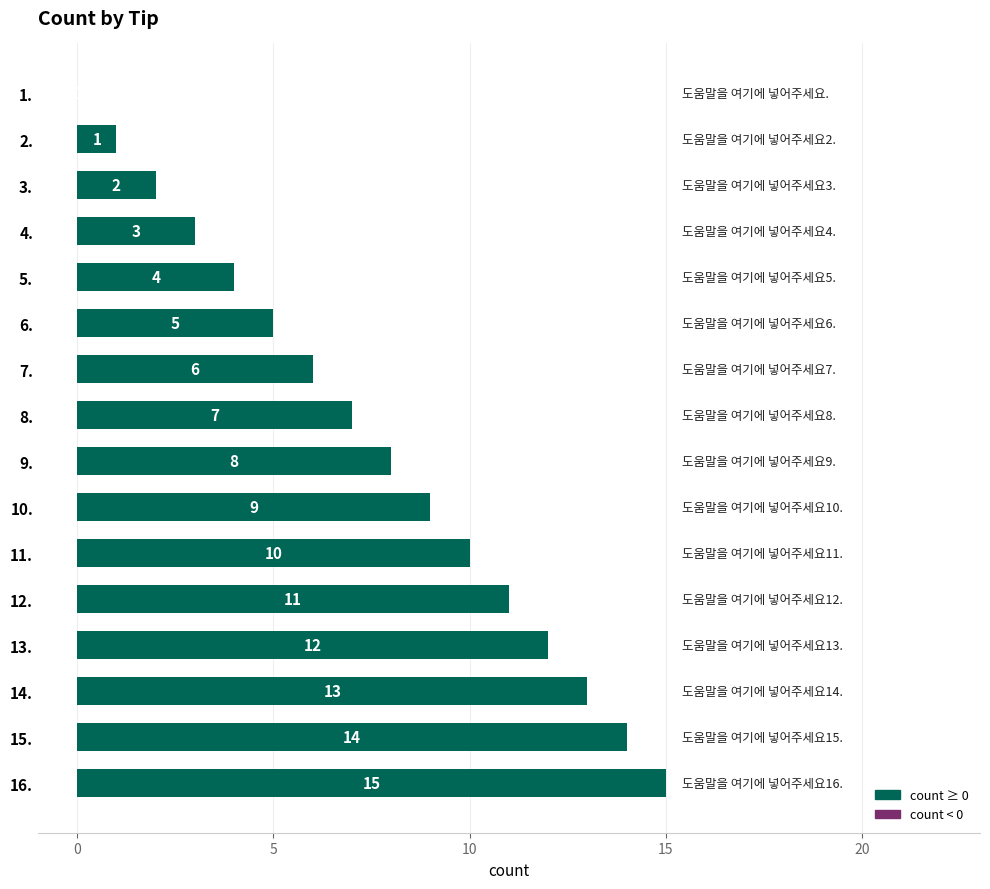

The value at 6. is 7. True or false?

False